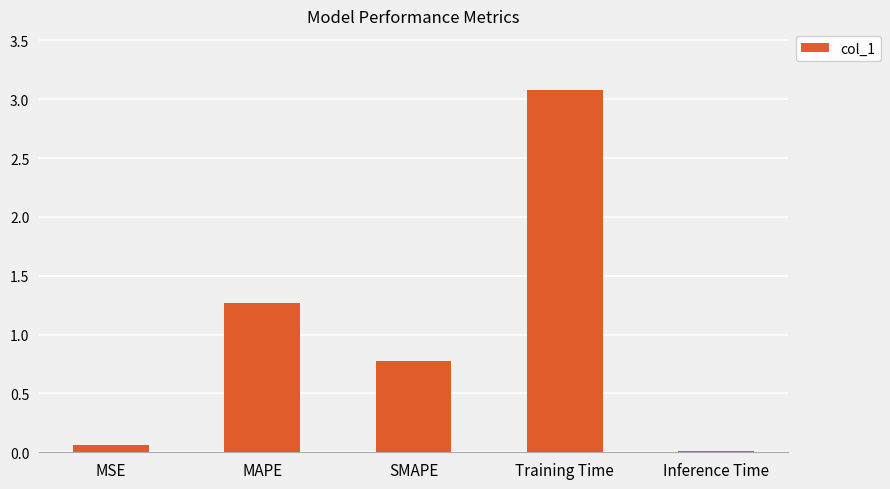

Are the bars grouped side by side (vs. stacked)?

No